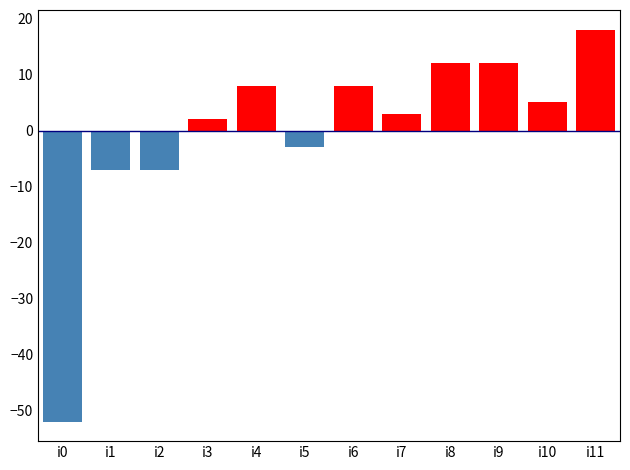

What are all the series names shown in the legend?

above mean, below mean